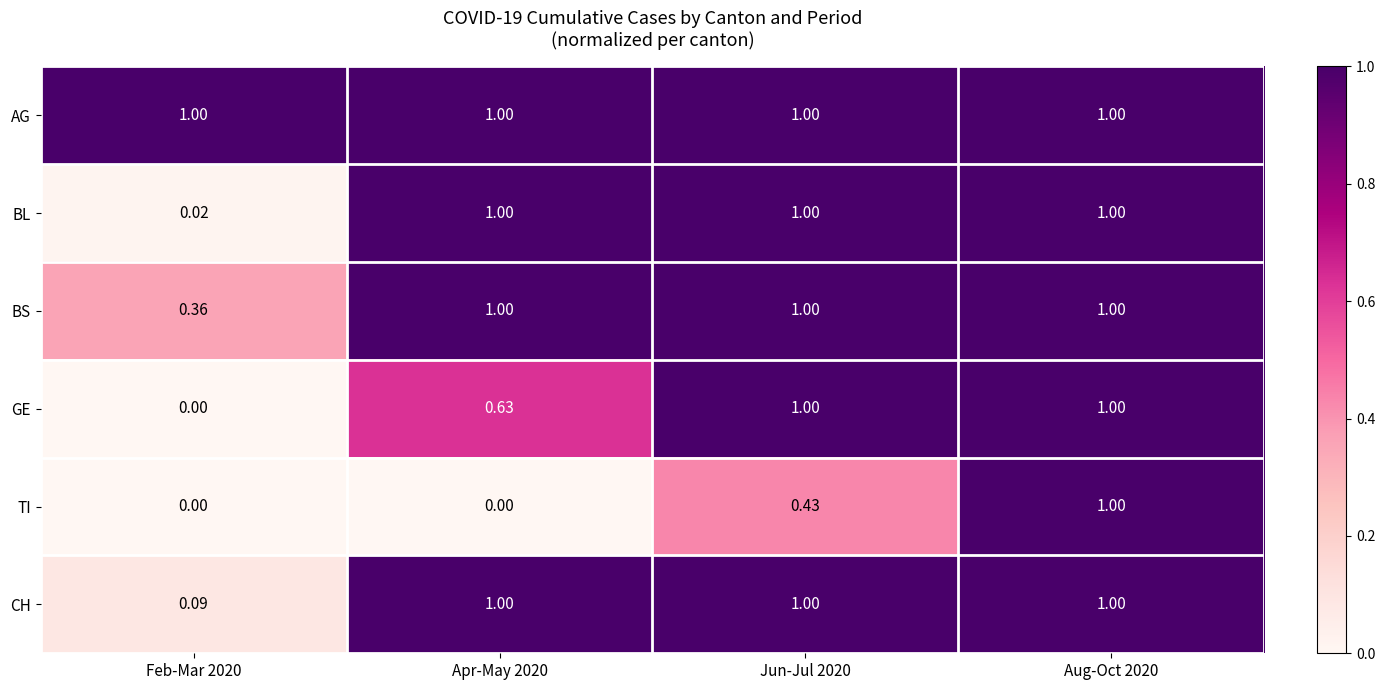

What is the spread (max minus min) of values at Apr-May 2020?

1.0